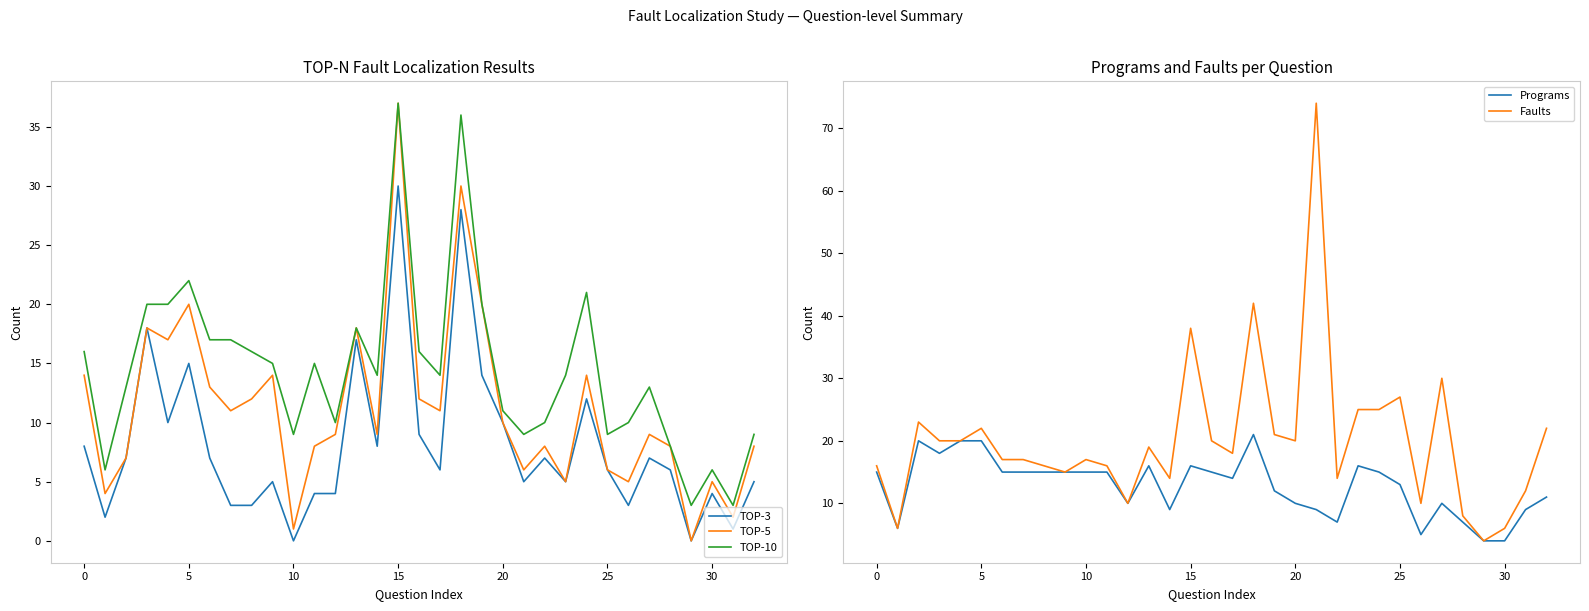

True or false: Faults has a value of 14 at 14.

True